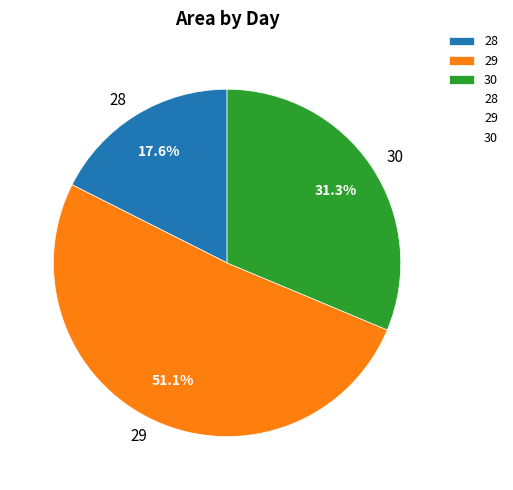

Is 30 the majority of the pie?

No